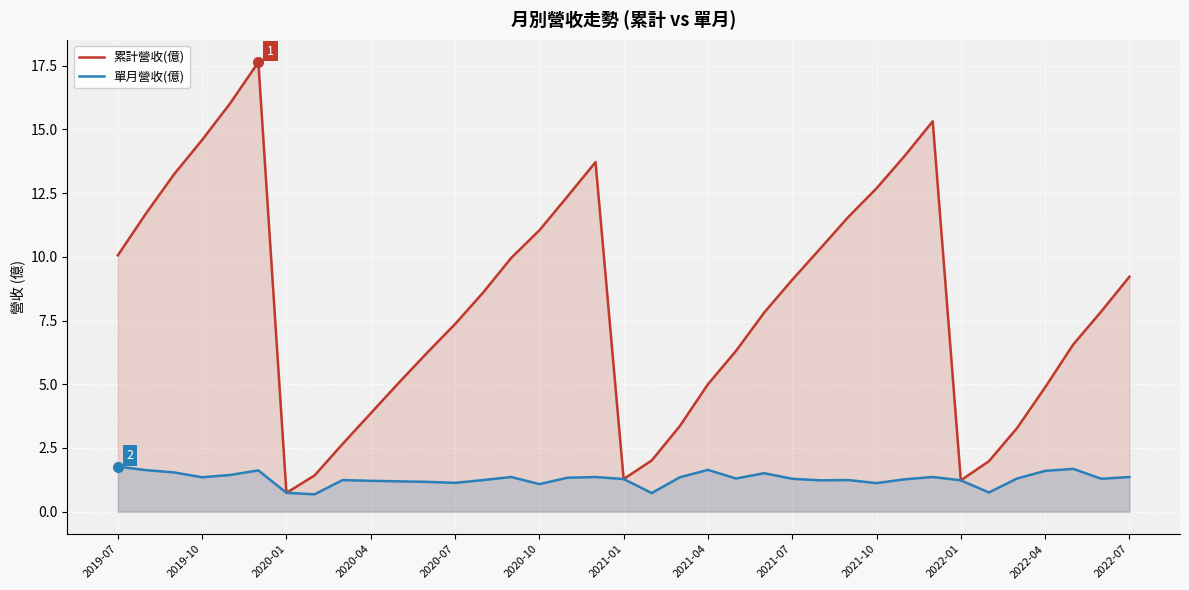

How many values in the 單月營收(億) series exceed 1?

33